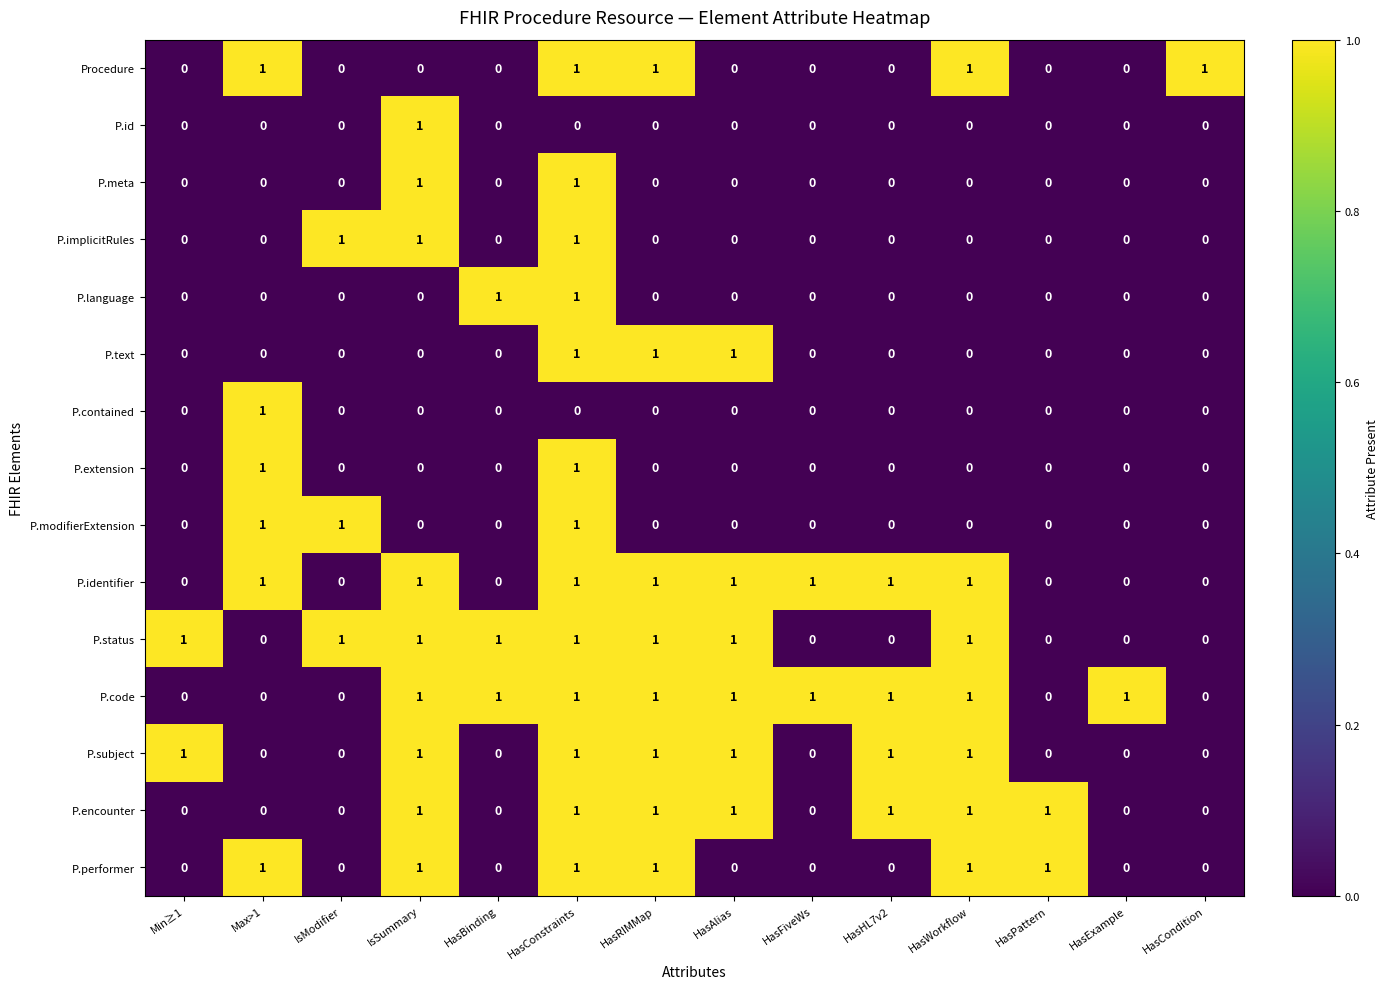

True or false: P.code has a value of 1 at HasHL7v2.

True